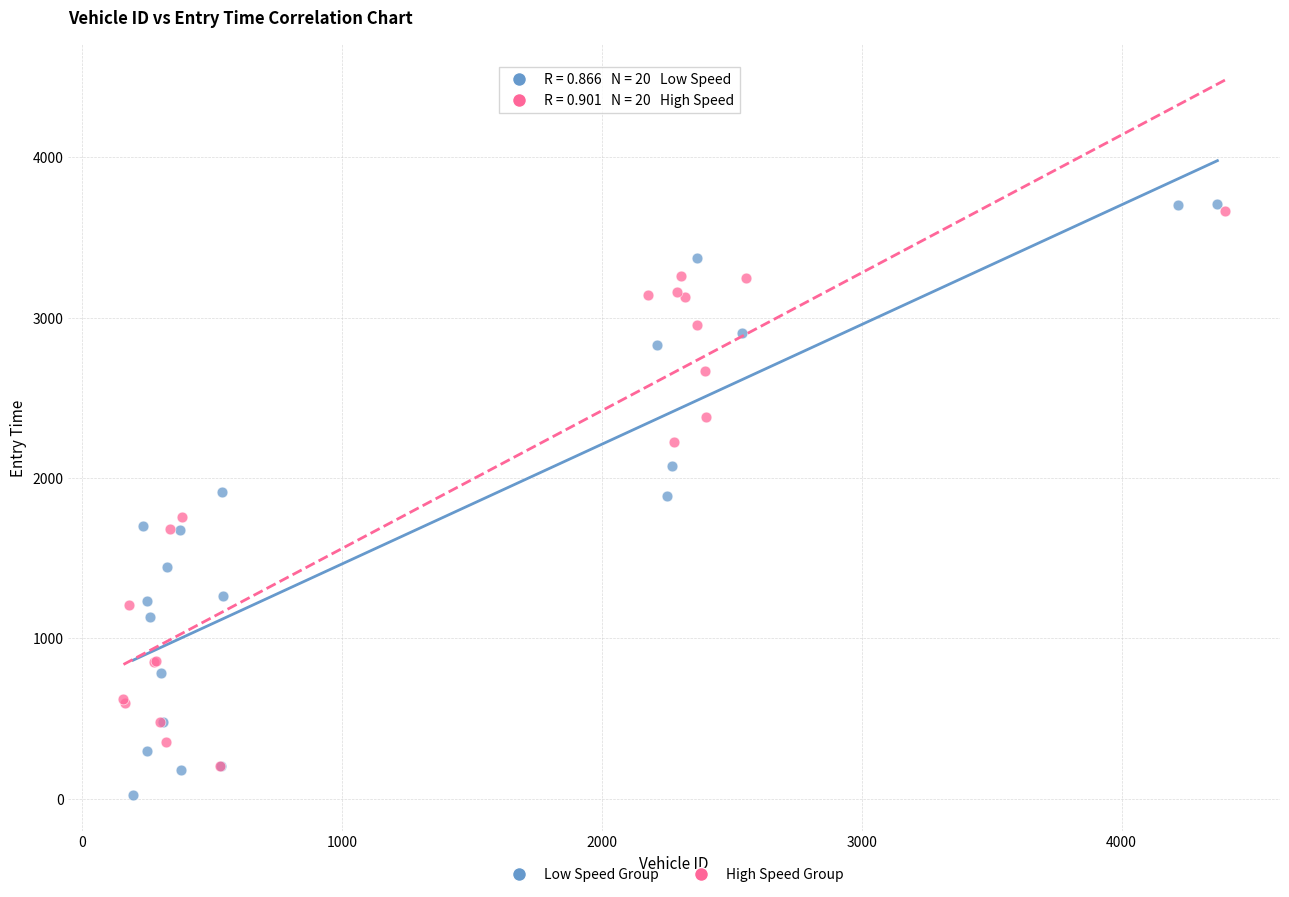

Which series contains the lowest Y value?

Low Speed Group